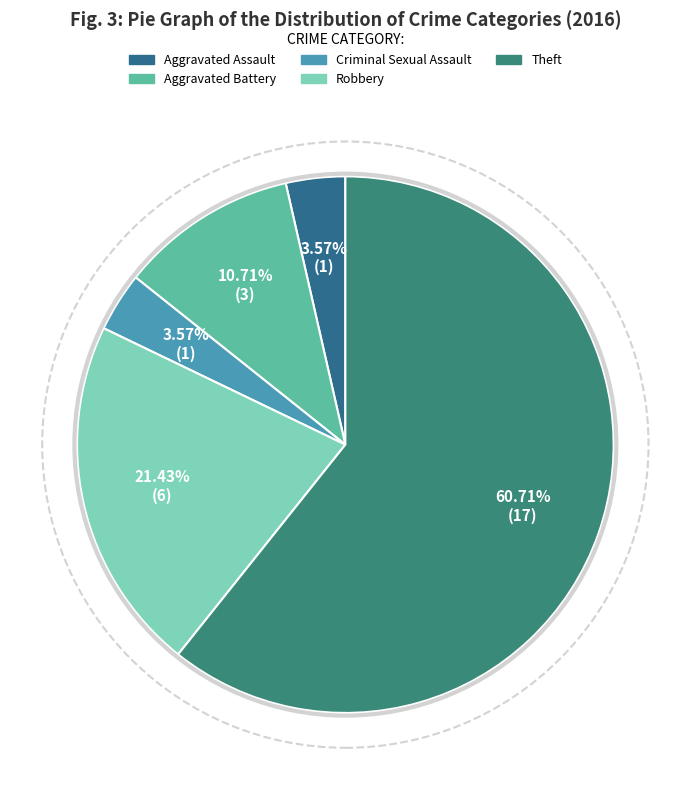

How many segments does this pie chart have?

5